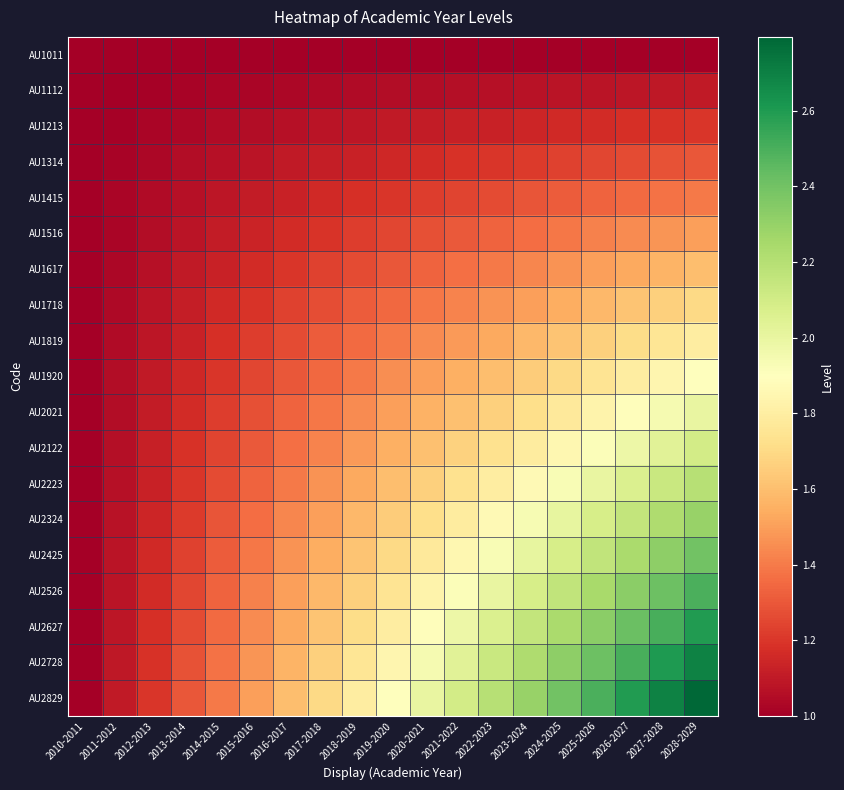

Which series has the largest total across all categories?

AU2829